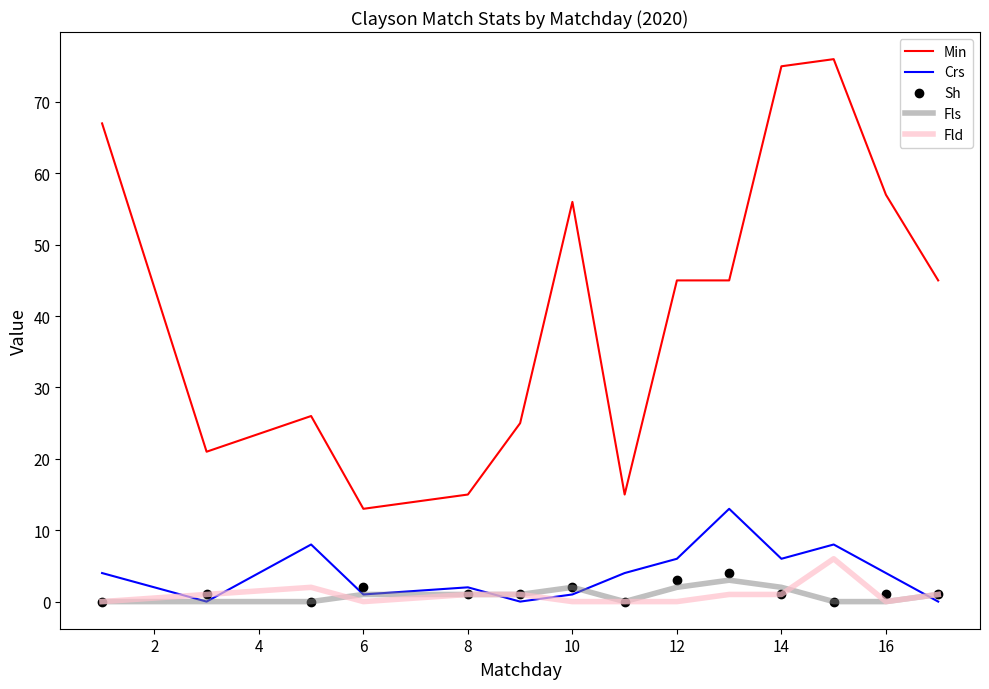

What is the greatest value displayed?

76